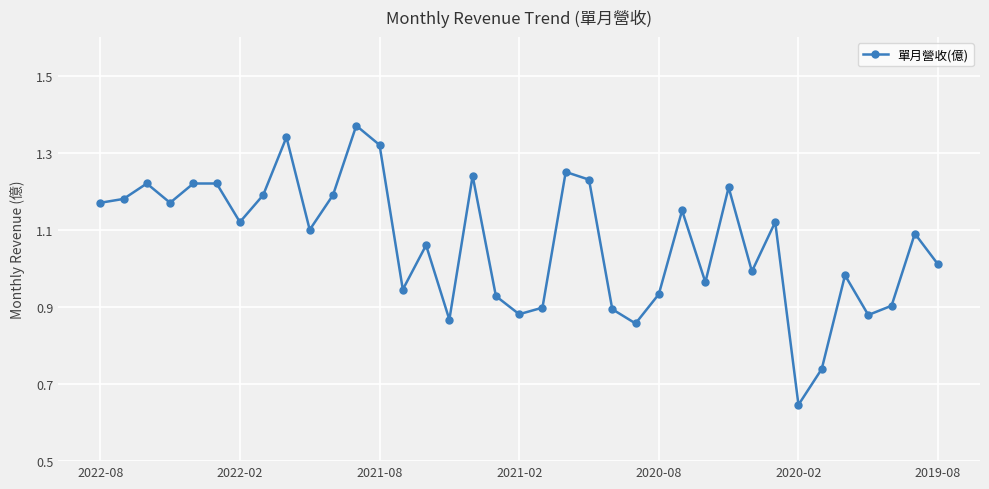

What is the sum of all values?

39.5